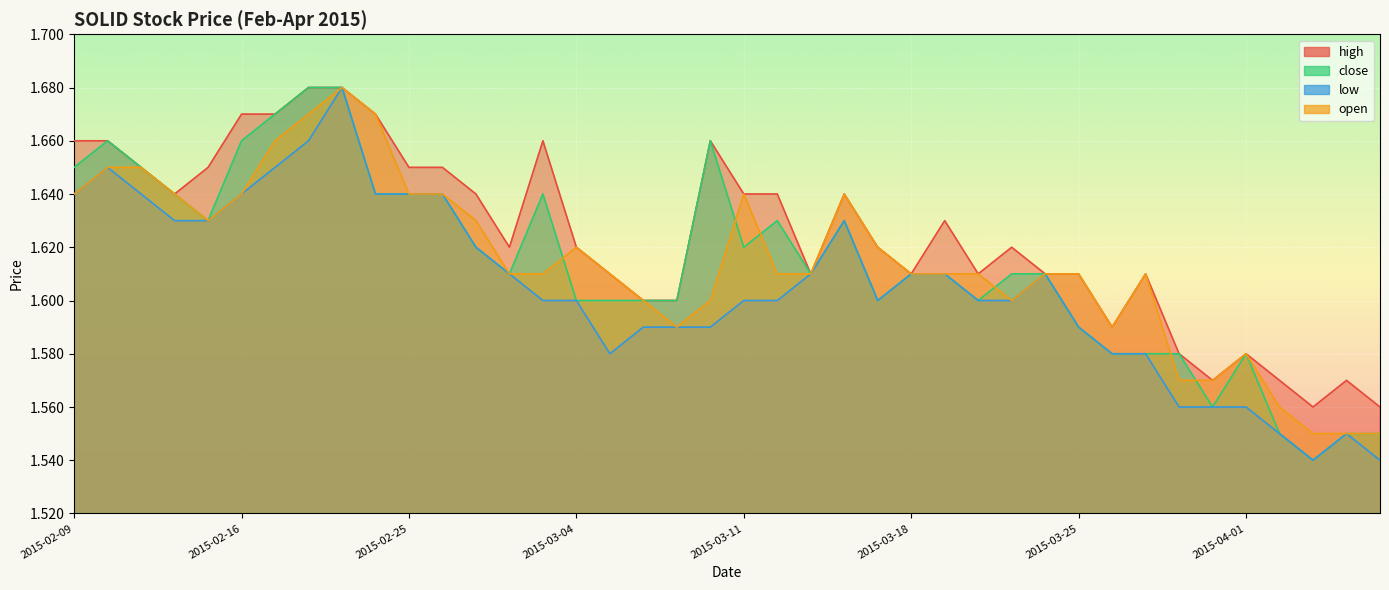

Rank the series at 2015-04-06 from highest to lowest value.

high, close, low, open